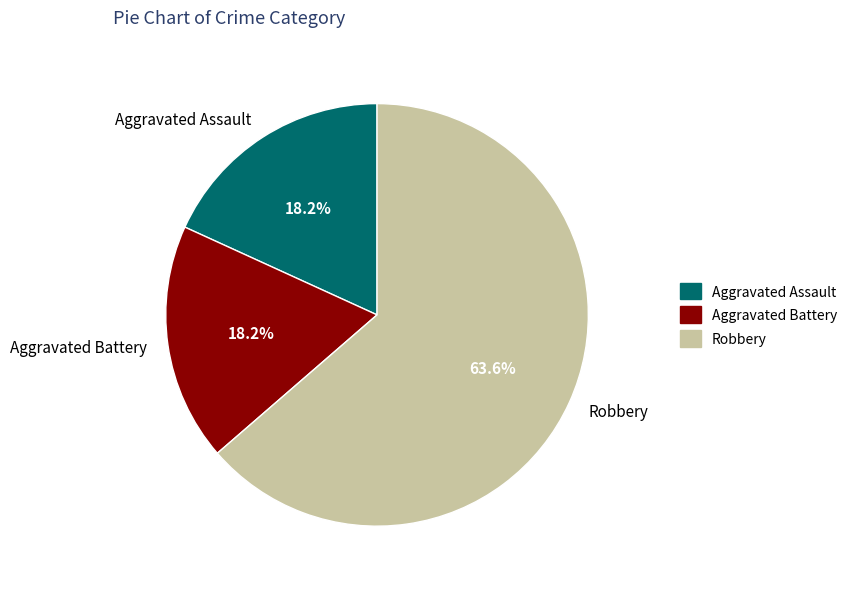

How many segments does this pie chart have?

3